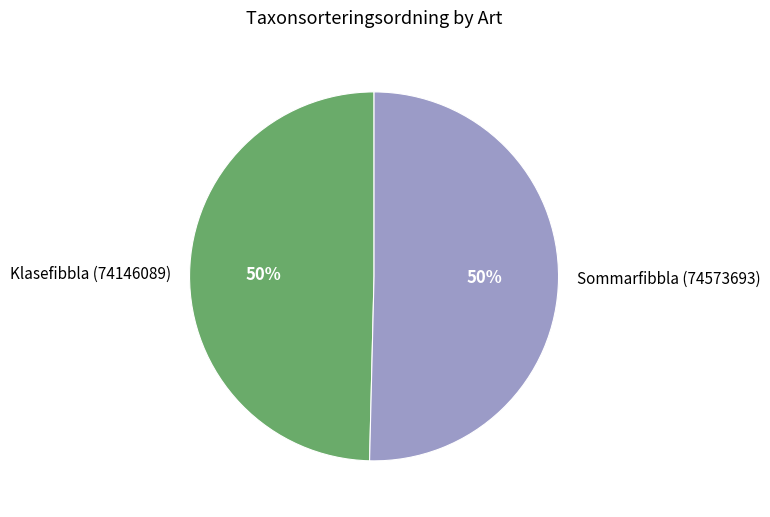

What is the ratio of the value at Sommarfibbla (74573693) to the value at Klasefibbla (74146089)?

1.0